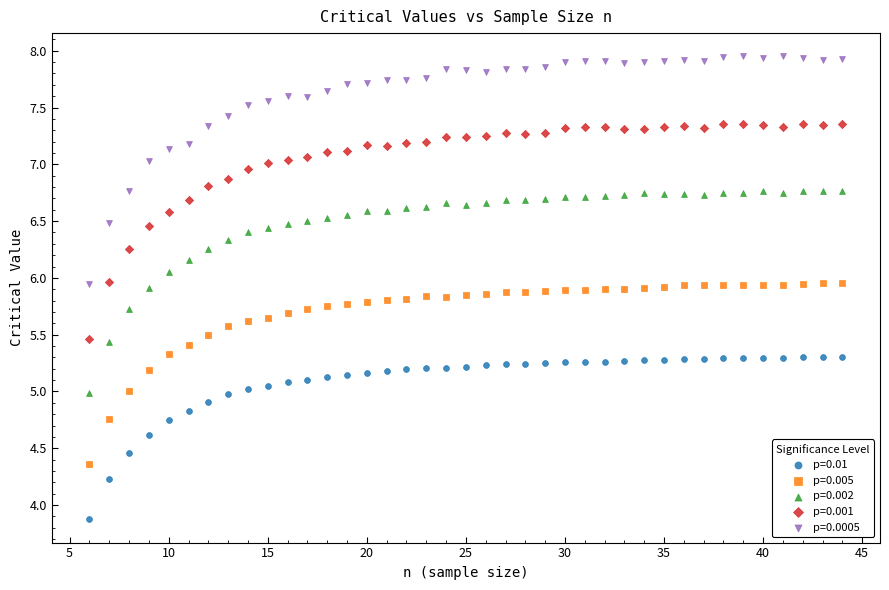

Across all data points, what is the range of X values (max minus min)?

38.0